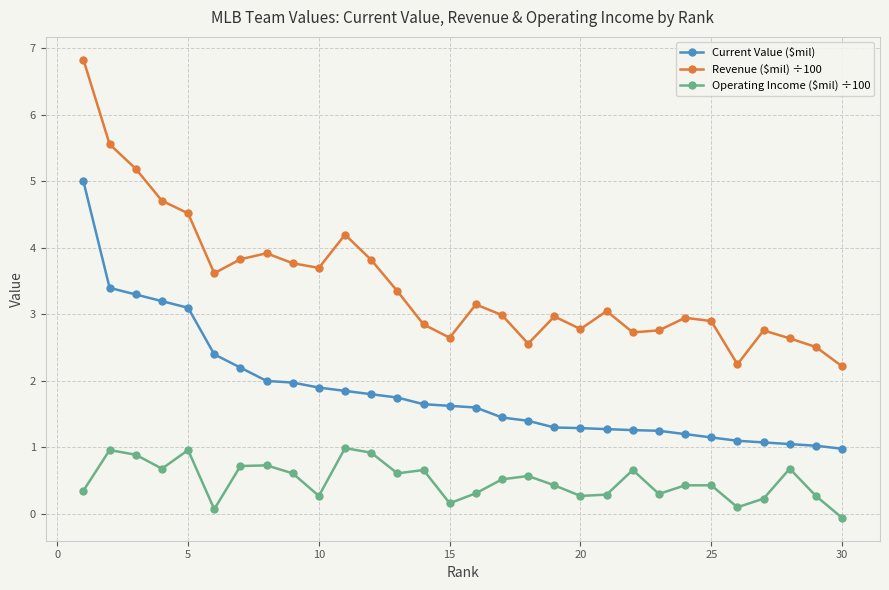

Which series has the largest total across all categories?

Revenue ($mil) ÷100